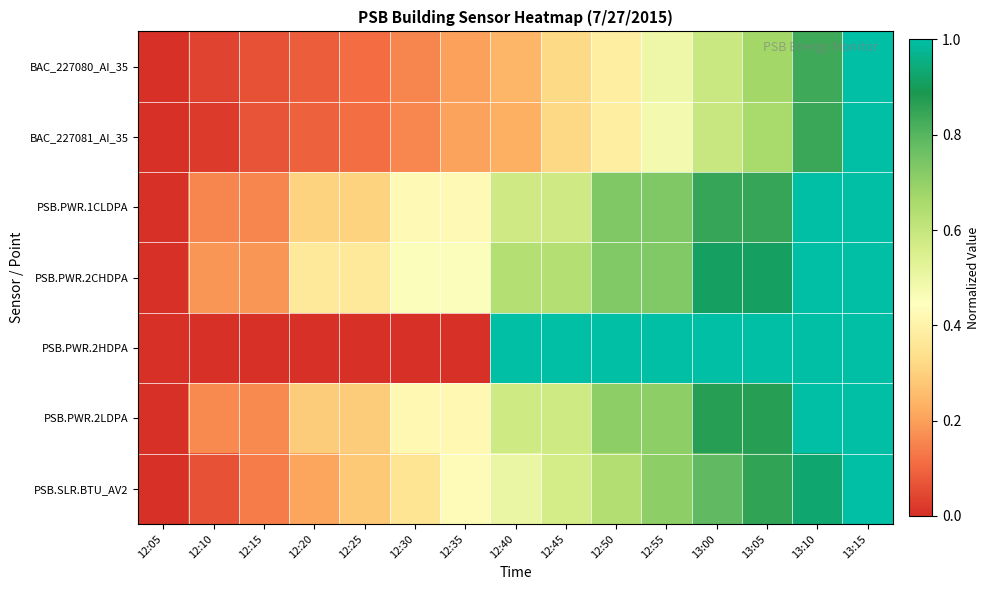

List the series in order of their peak value, highest first.

BAC_227080_AI_35, BAC_227081_AI_35, PSB.PWR.1CLDPA, PSB.PWR.2CHDPA, PSB.PWR.2HDPA, PSB.PWR.2LDPA, PSB.SLR.BTU_AV2